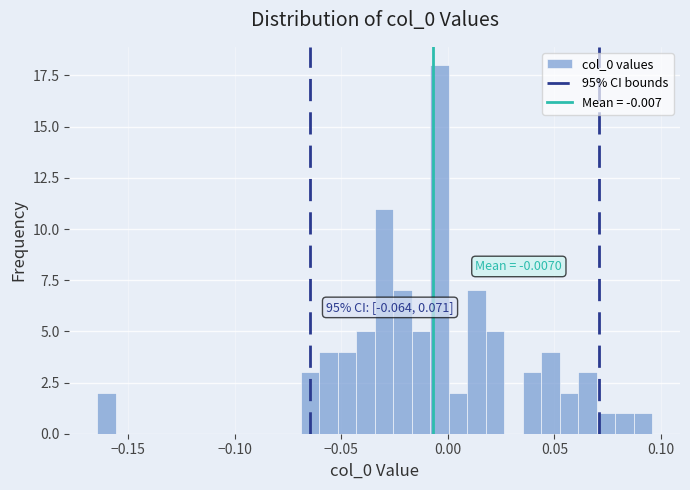

Read against the x-axis, roughly where is the centre of the tallest bar?

-0.005